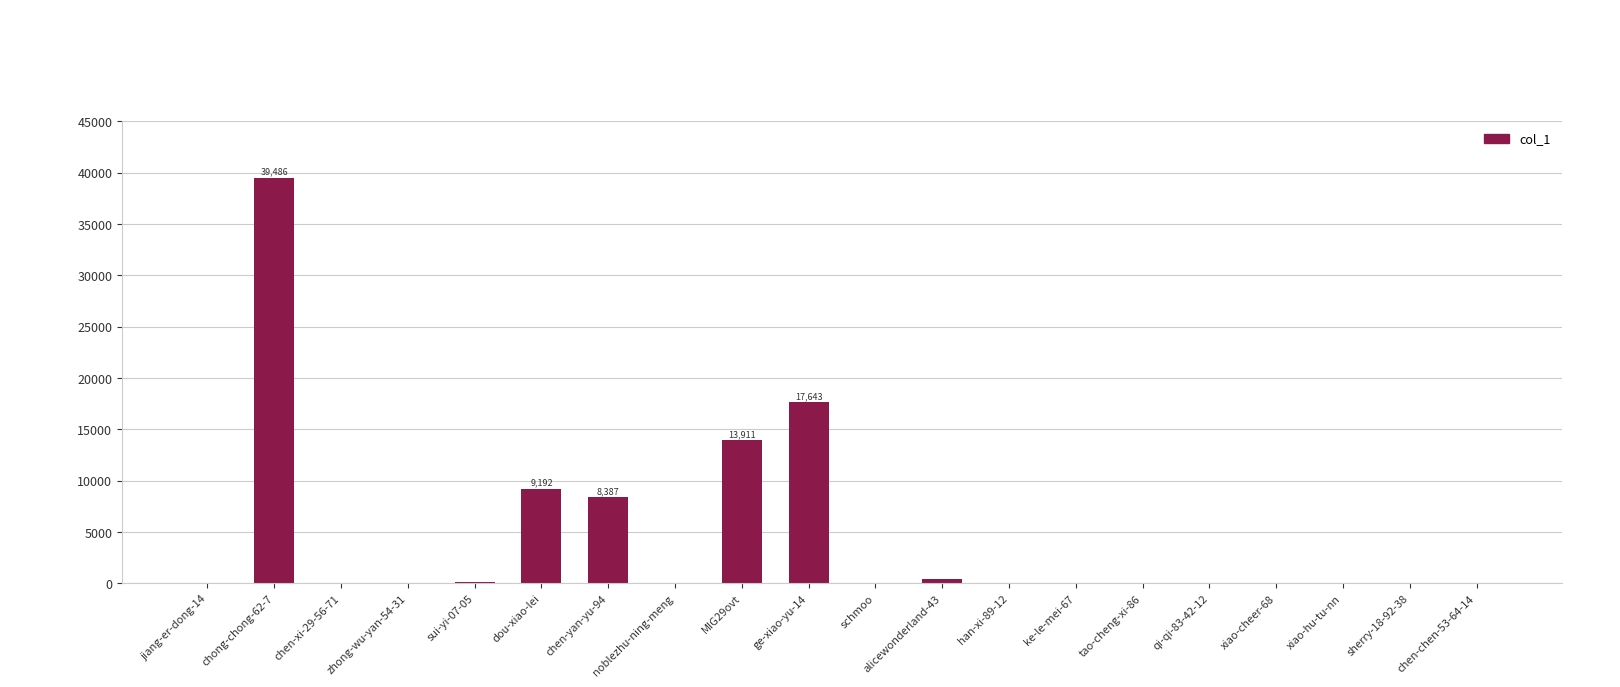

What is the difference between the values at xiao-hu-tu-nn and qi-qi-83-42-12?

25